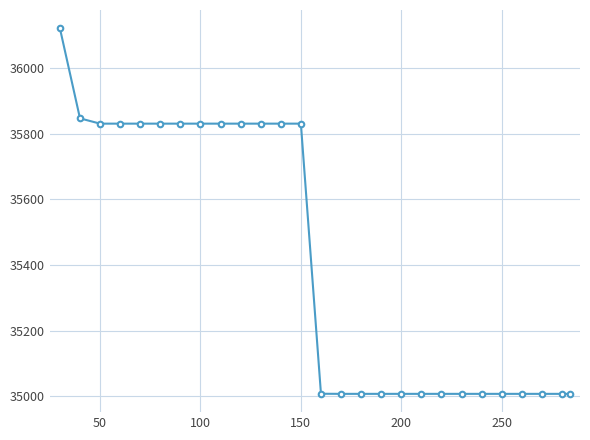

How many data points are less than 35008?

13